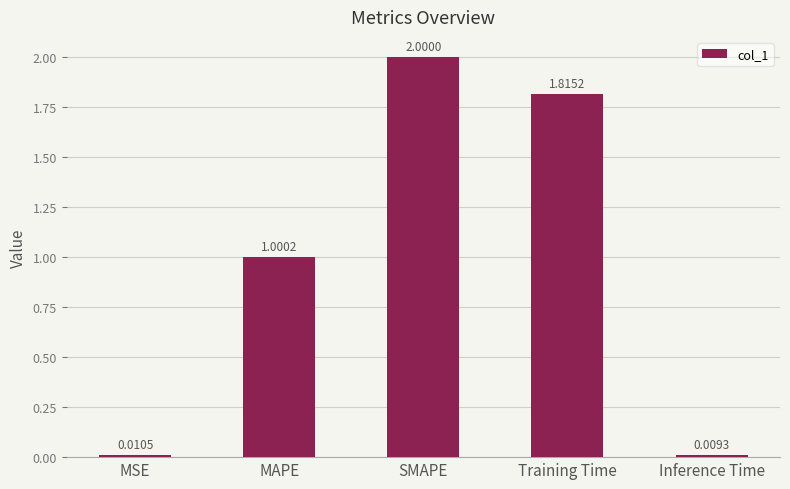

What is the label of the 5th bar from the right?

MSE